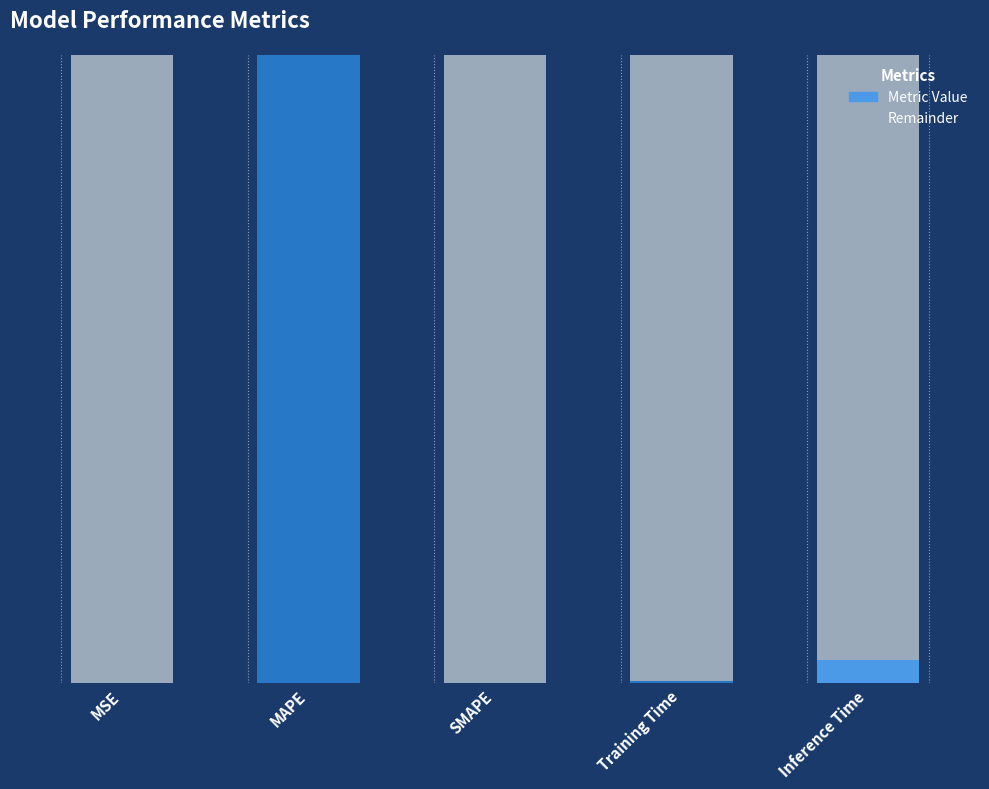

What is the average value?

5.2